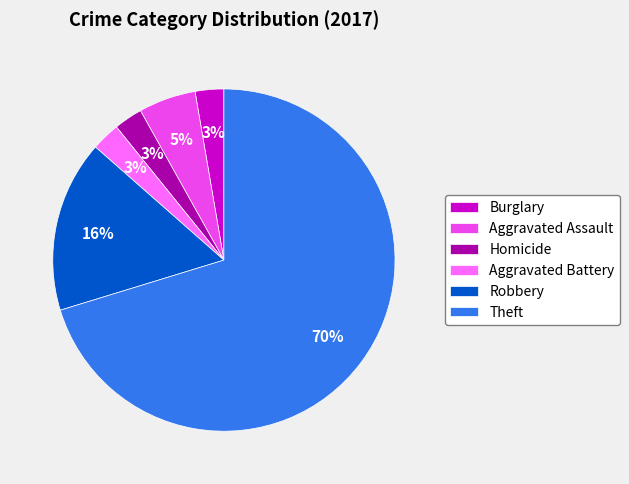

To the nearest percent, what percentage of the pie is Homicide?

3%